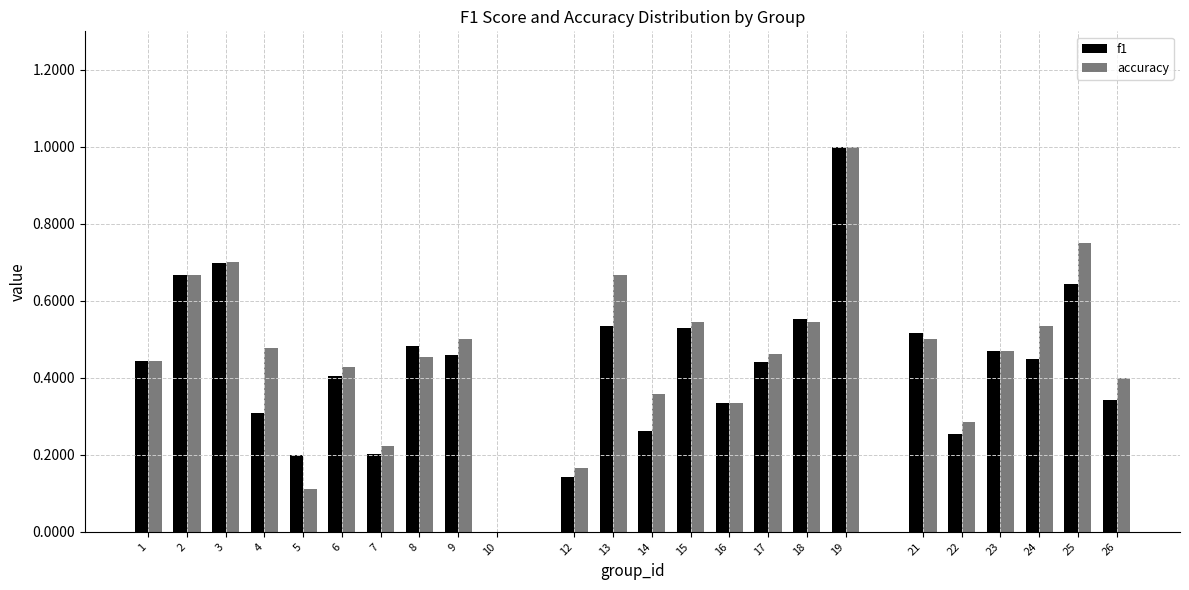

What is the sum of the f1 values at 19 and 8?

1.5